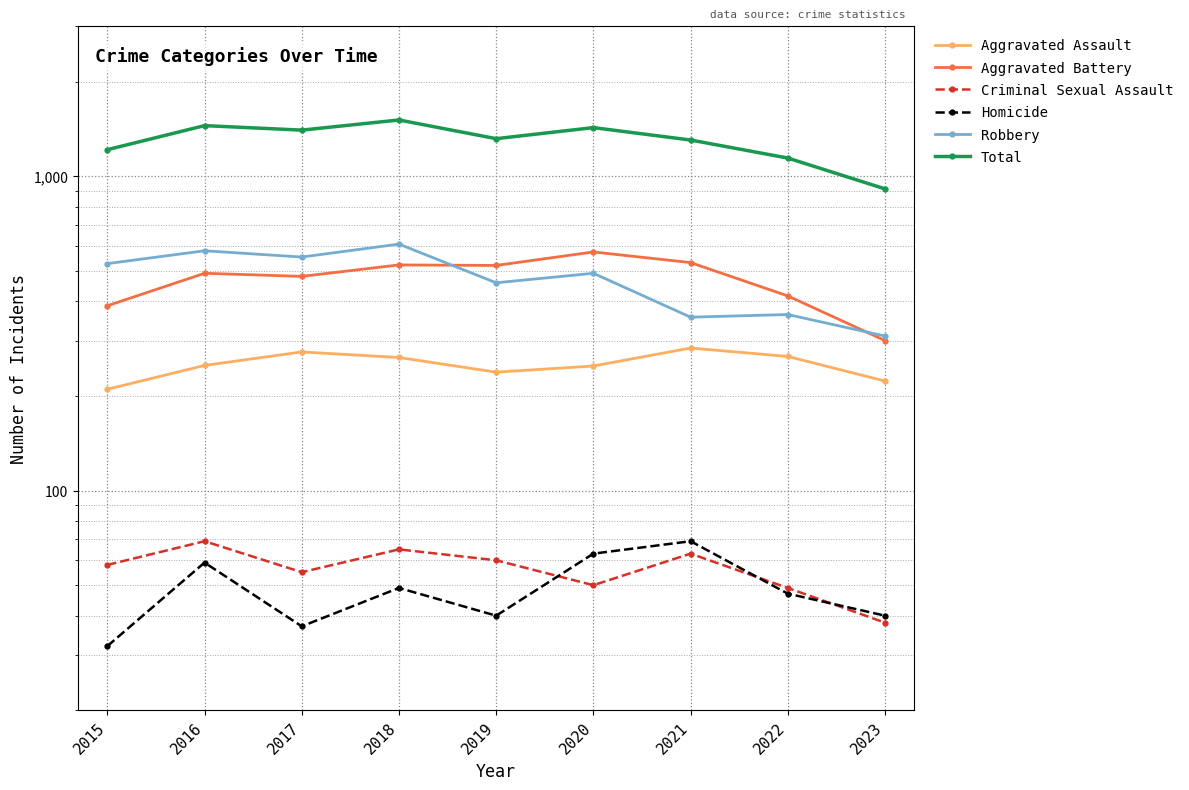

Reading left to right, extract all data points from this chart.

Aggravated Assault: 2015=210	2016=250	2017=276	2018=265	2019=238	2020=249	2021=284	2022=267	2023=223
Aggravated Battery: 2015=387	2016=491	2017=480	2018=522	2019=520	2020=574	2021=531	2022=416	2023=300
Criminal Sexual Assault: 2015=58	2016=69	2017=55	2018=65	2019=60	2020=50	2021=63	2022=49	2023=38
Homicide: 2015=32	2016=59	2017=37	2018=49	2019=40	2020=63	2021=69	2022=47	2023=40
Robbery: 2015=527	2016=579	2017=553	2018=608	2019=458	2020=491	2021=356	2022=363	2023=310
Total: 2015=1214	2016=1448	2017=1401	2018=1509	2019=1316	2020=1427	2021=1303	2022=1142	2023=911